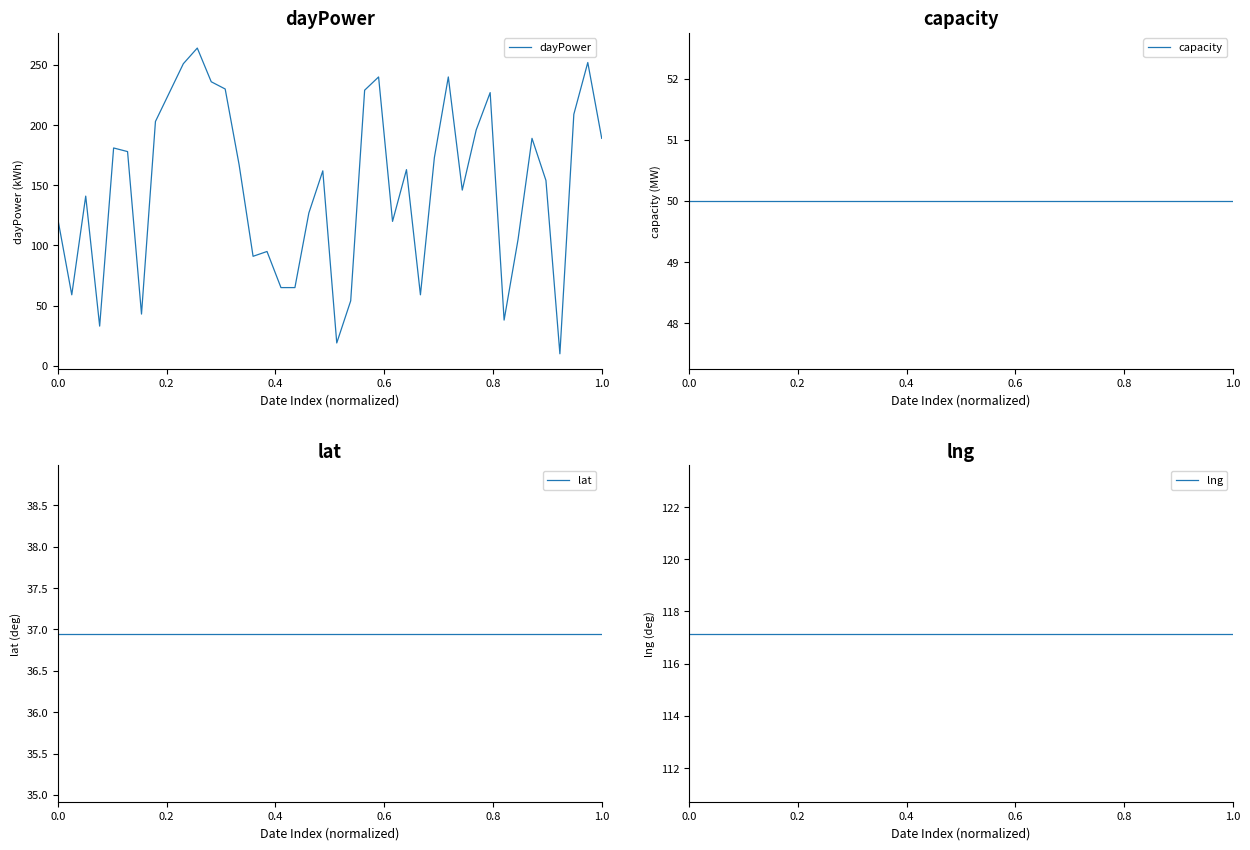

What is the lowest value of the dayPower series?

10